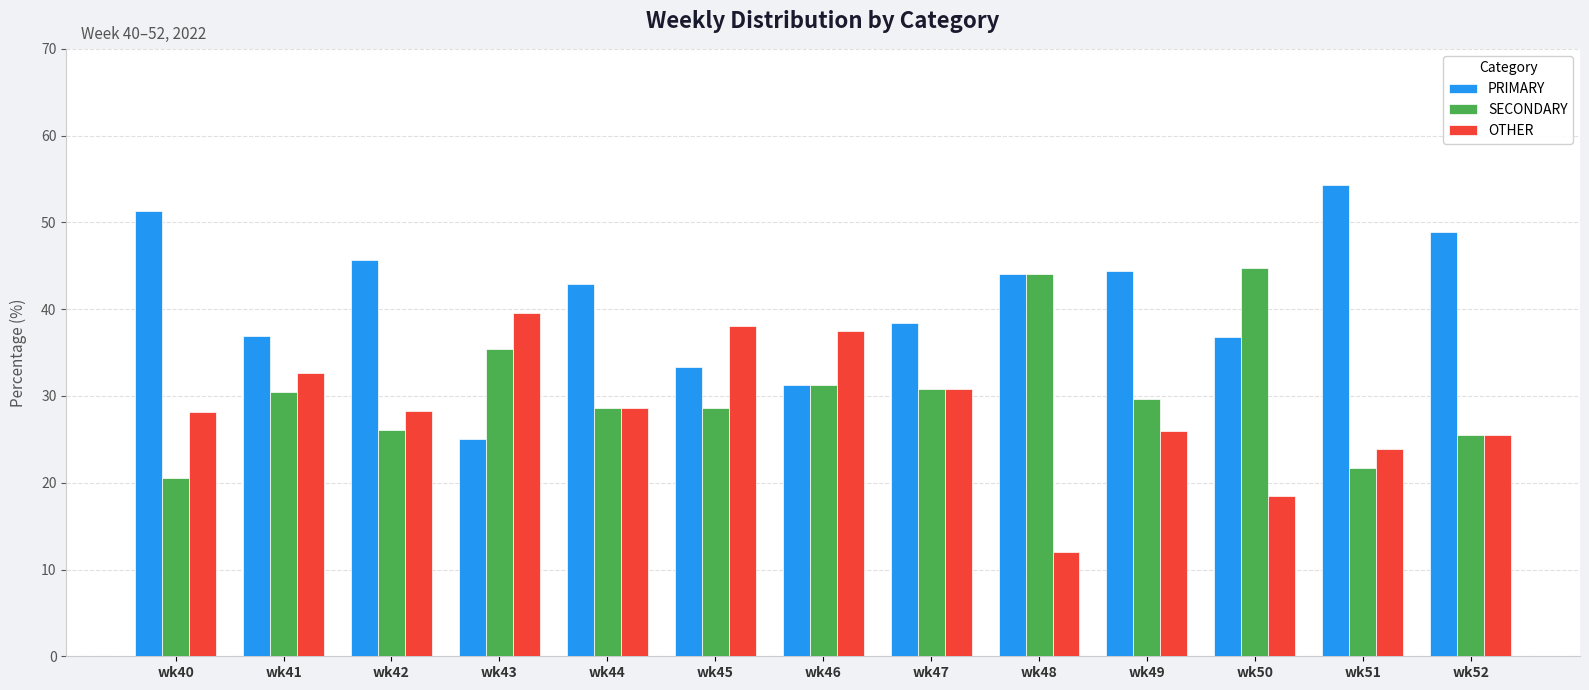

At how many categories does at least one series exceed 26?

13